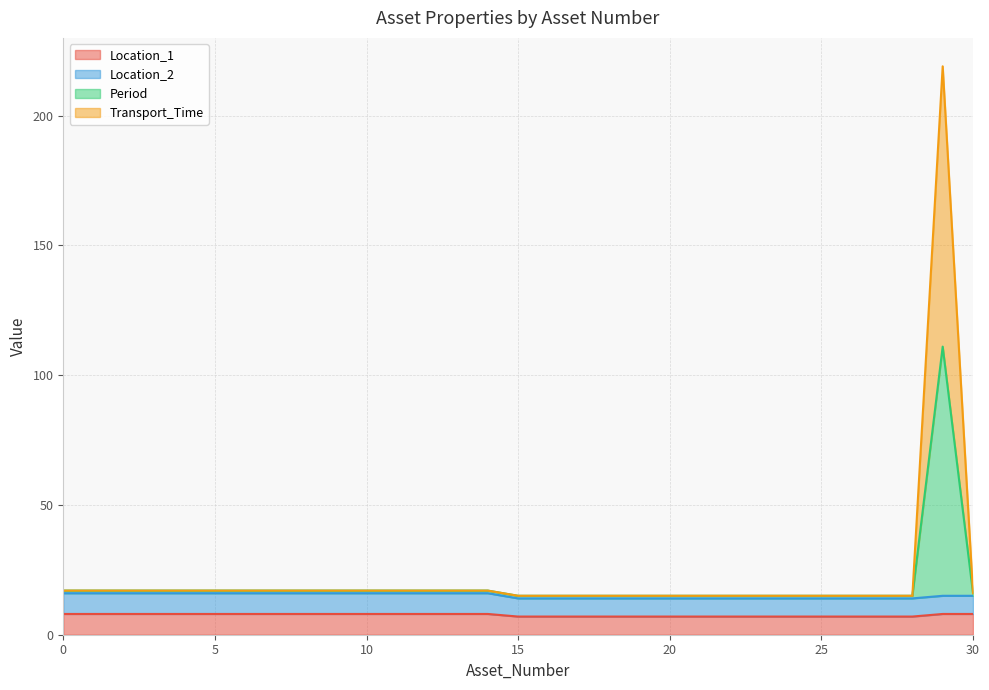

At how many categories does at least one series exceed 176?

1